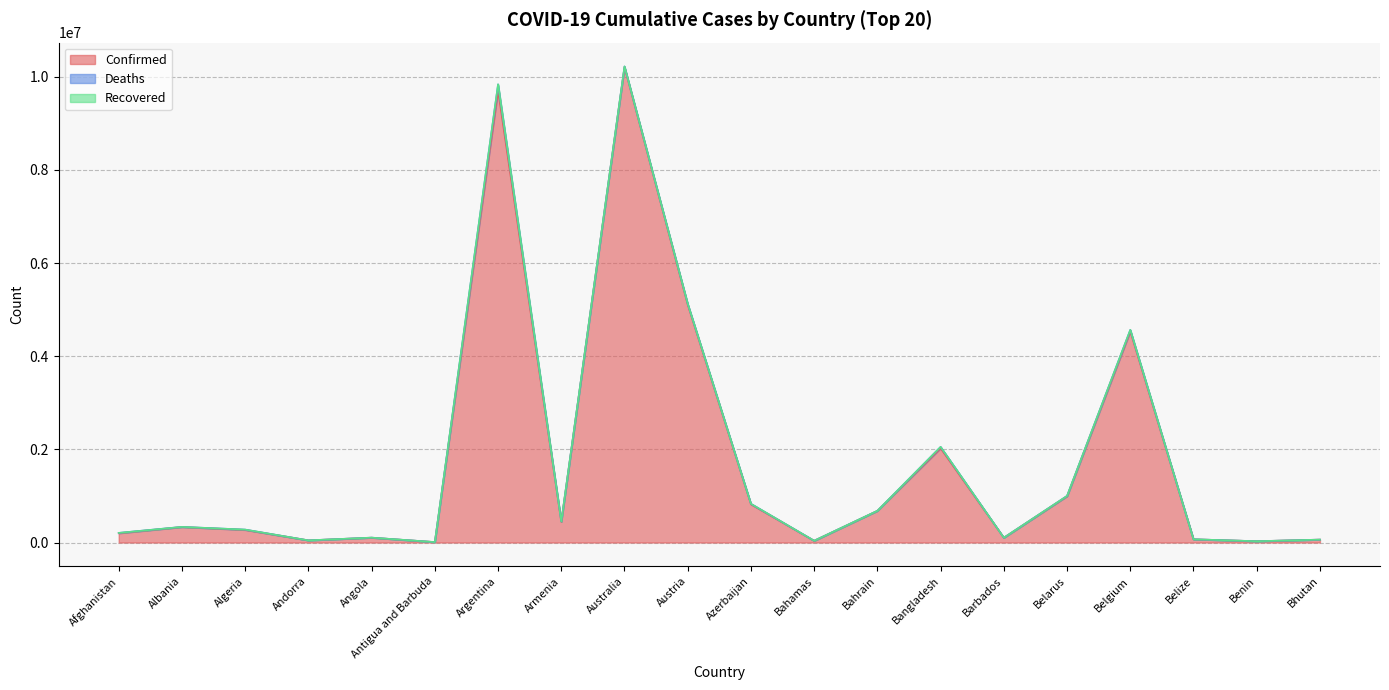

Is it true that Recovered equals 0 at Argentina?

True